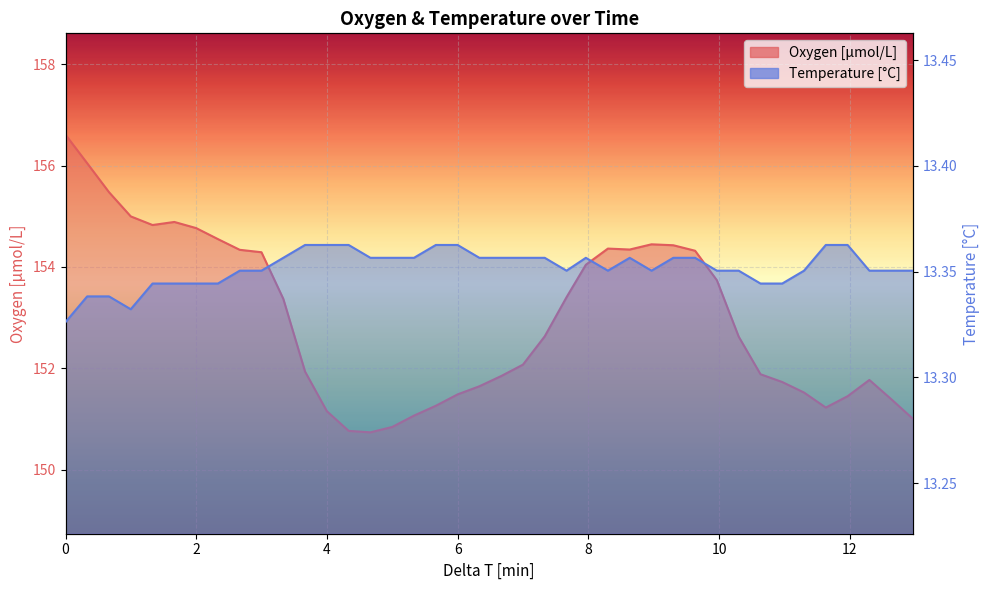

What are all the series names shown in the legend?

Oxygen [μmol/L], Temperature [°C]